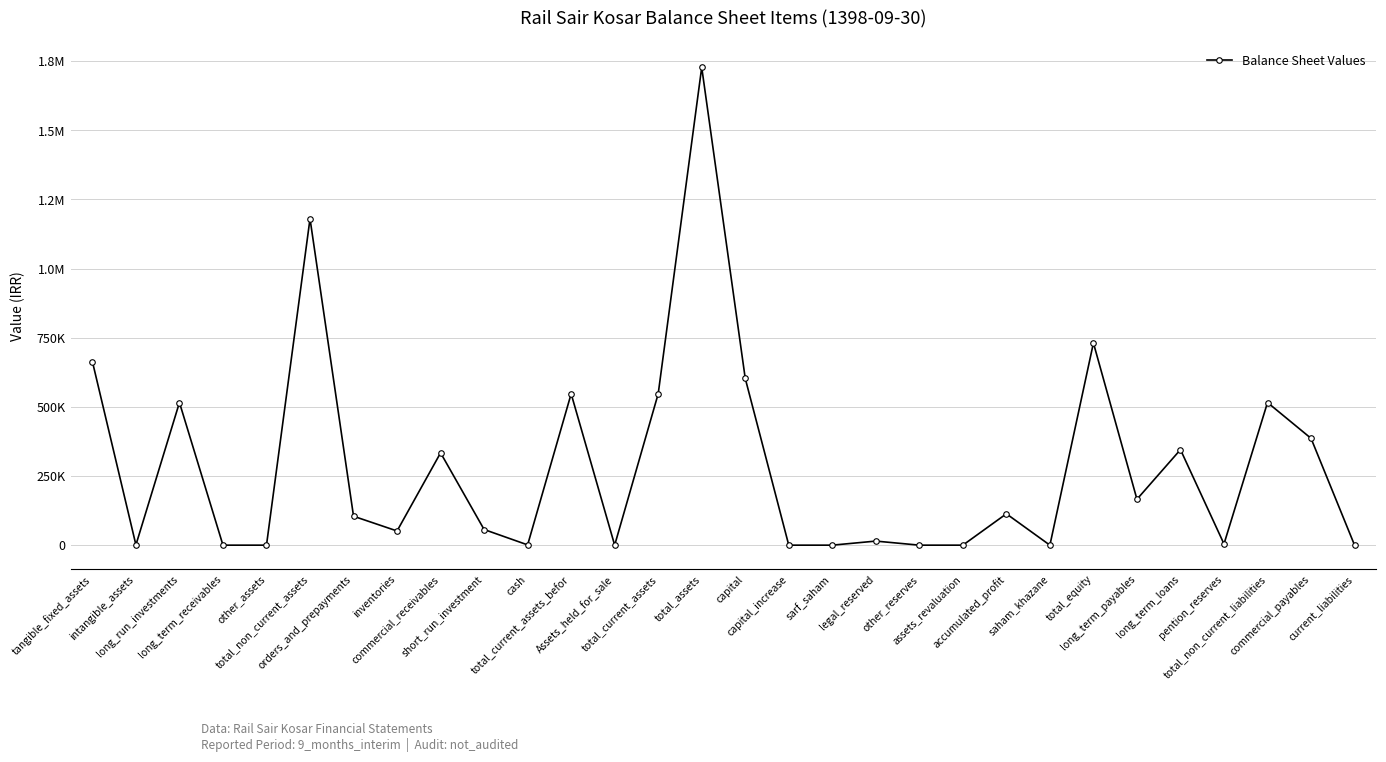

List the labels in order of value, largest first.

total_assets, total_non_current_assets, total_equity, tangible_fixed_assets, capital, total_current_assets_befor, total_current_assets, long_run_investments, total_non_current_liabilities, commercial_payables, long_term_loans, commercial_receivables, long_term_payables, accumulated_profit, orders_and_prepayments, short_run_investment, inventories, legal_reserved, pention_reserves, cash, intangible_assets, long_term_receivables, other_assets, Assets_held_for_sale, capital_increase, sarf_saham, other_reserves, assets_revaluation, saham_khazane, current_liabilities